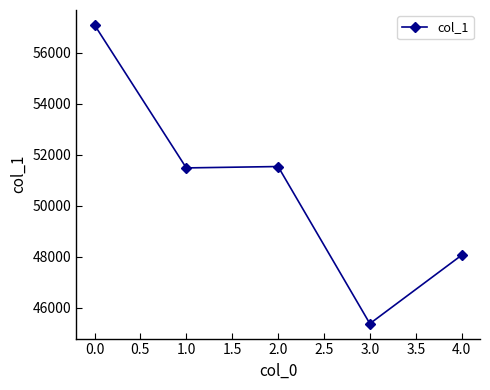

What is the value of the 1st point from the left?

57091